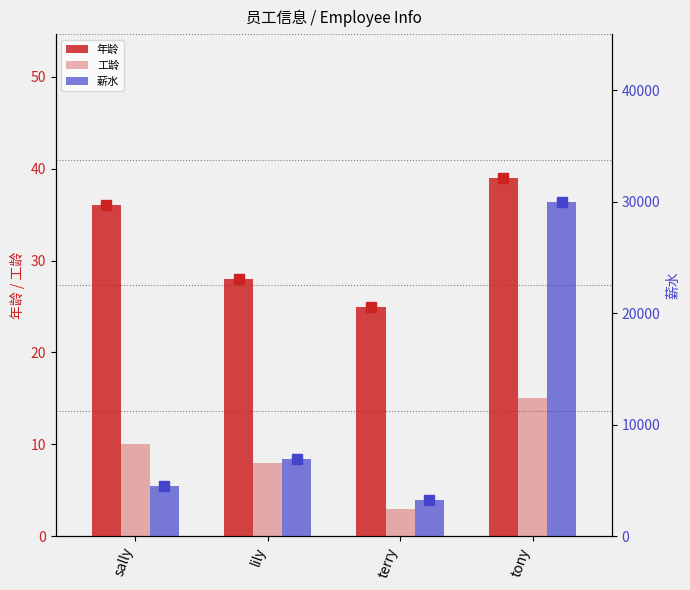

What is the label of the 1st bar from the right?

tony